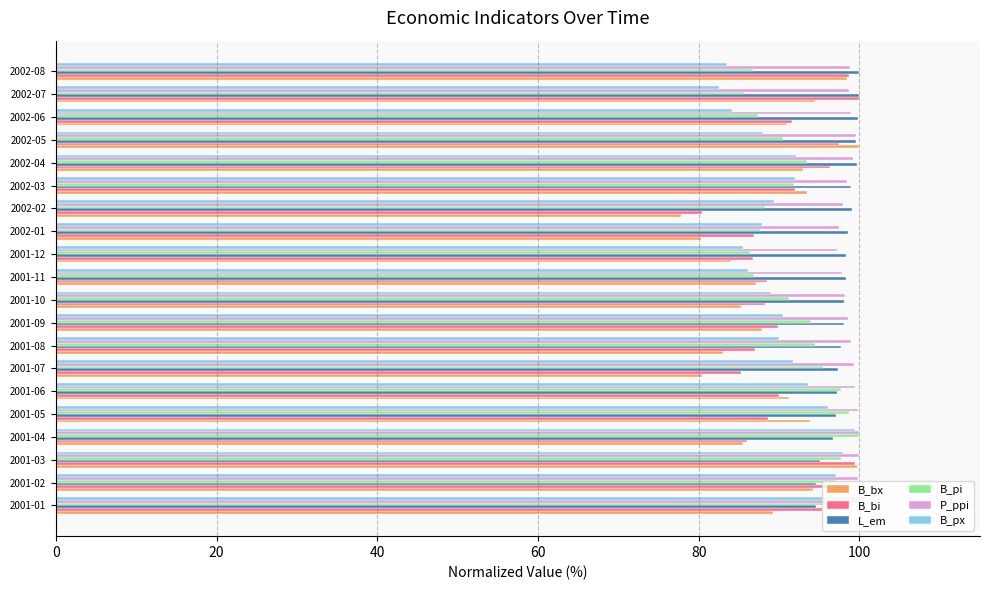

What is the difference between the highest and lowest values at 2001-01?

10.8